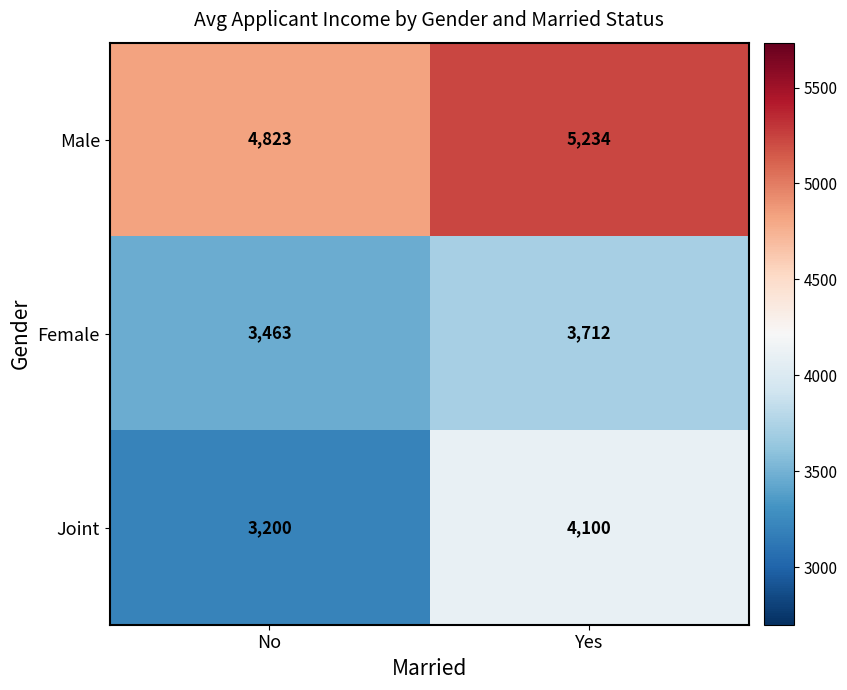

What is the total value across all series at No?

11486